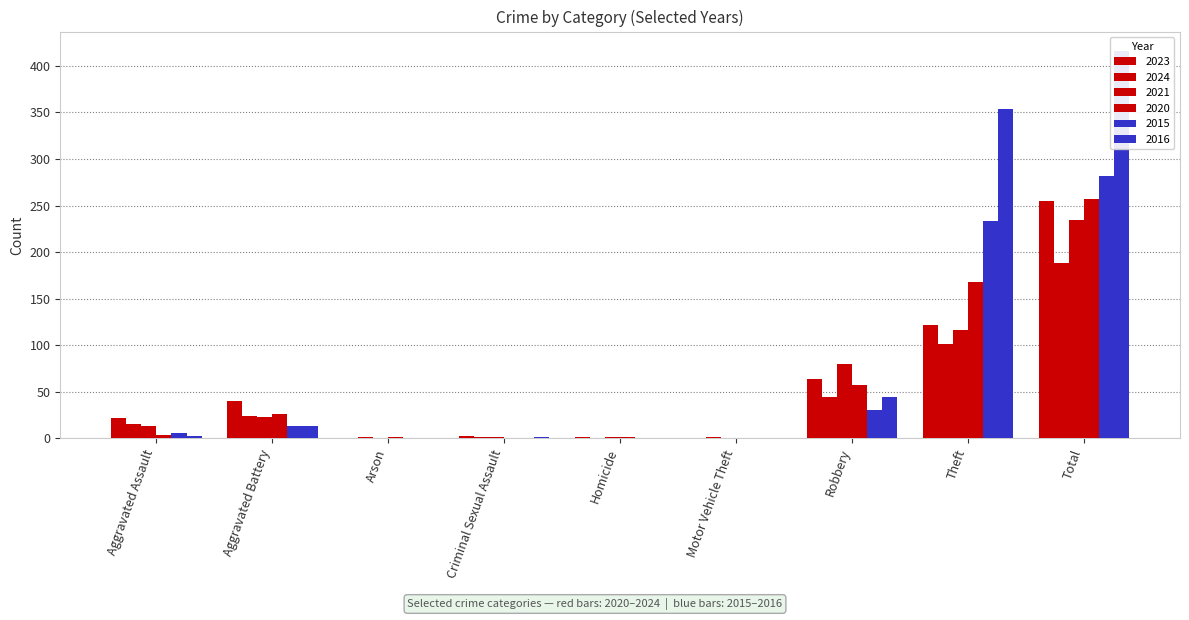

What is the difference between the second highest and second lowest values in the 2023 series?

122